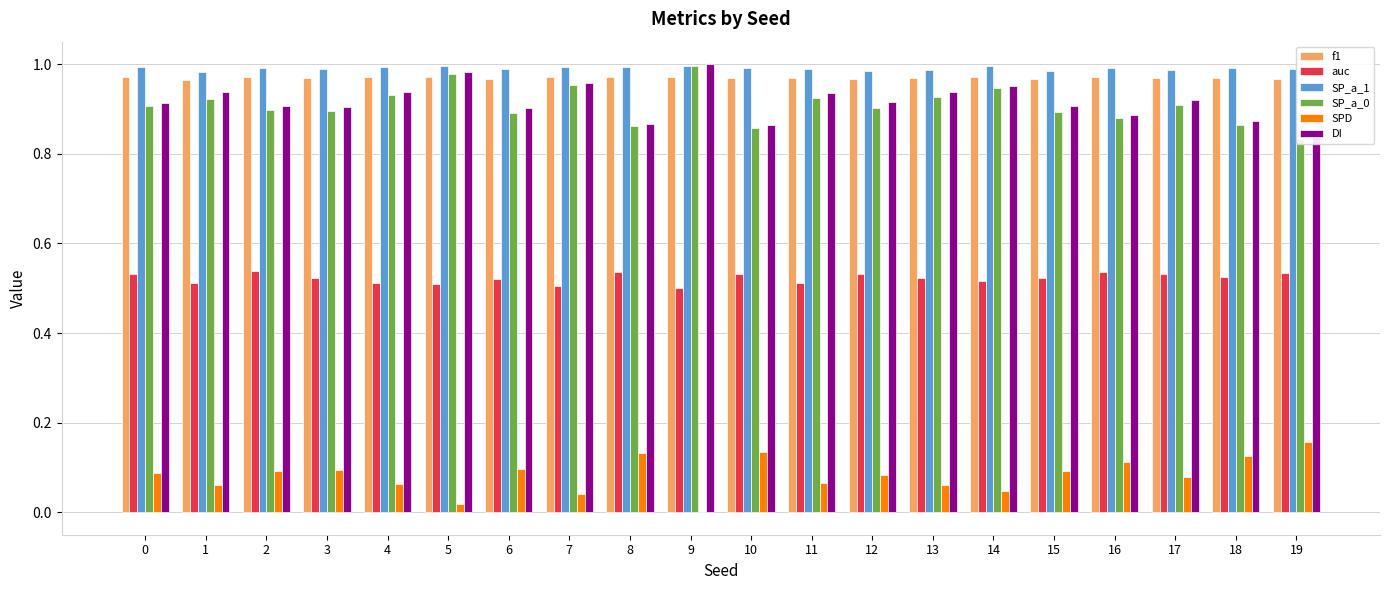

Does the chart contain stacked bars?

No